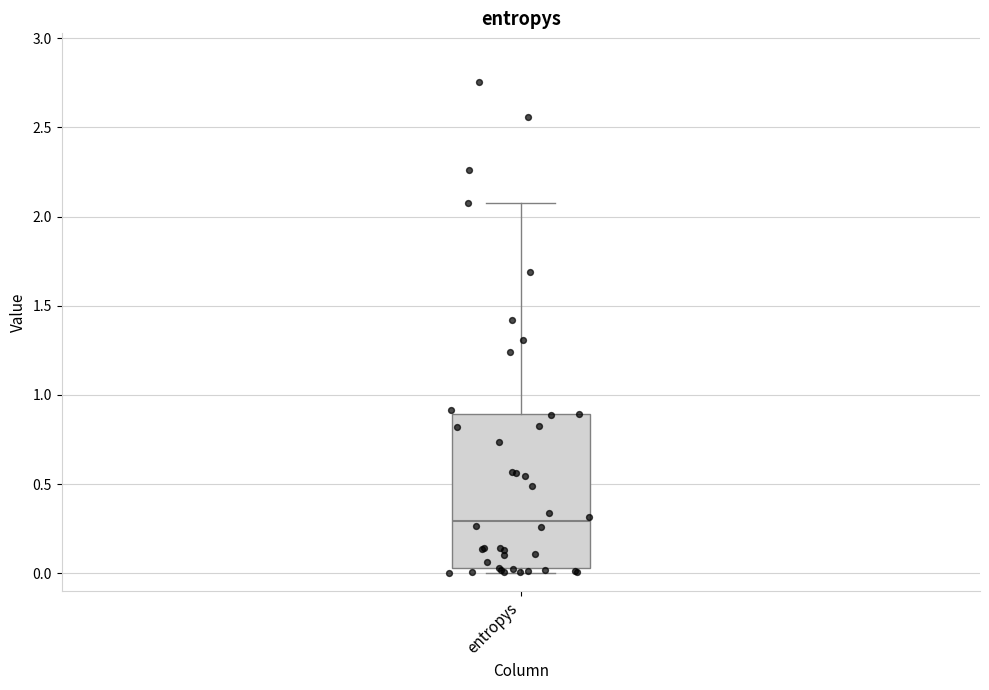

Where is the upper edge of the box for entropys on the y-axis? The values are not printed on the chart, so give them approximately, as read against the axis.

0.90